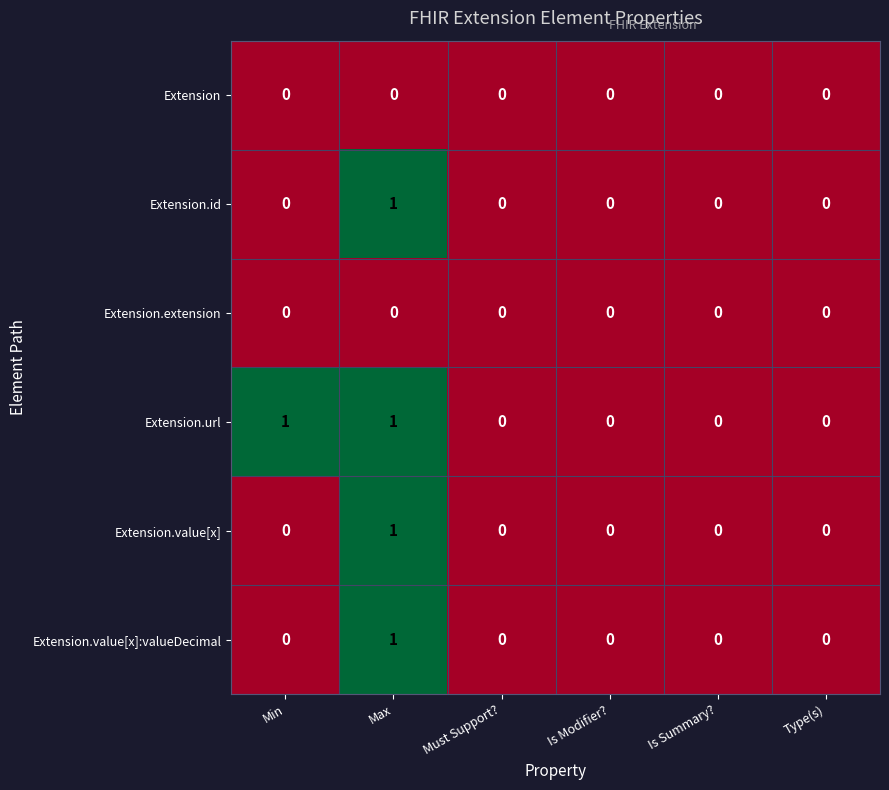

The value of Extension.value[x]:valueDecimal at Type(s) is 0. True or false?

True